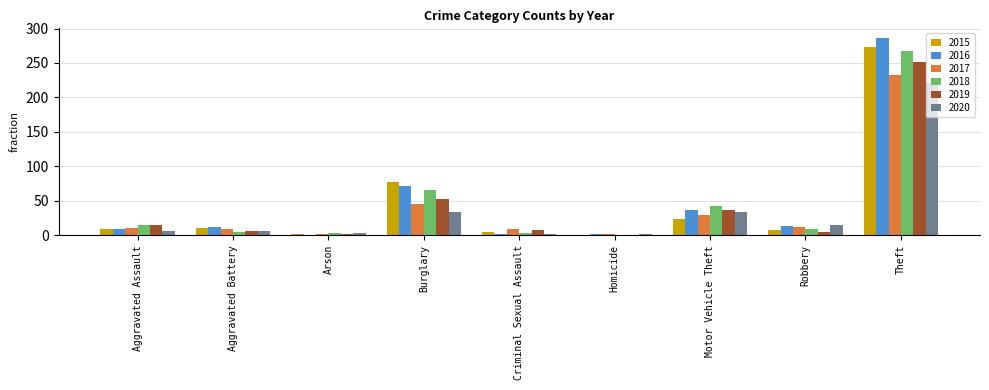

Count the number of data series in this chart.

6